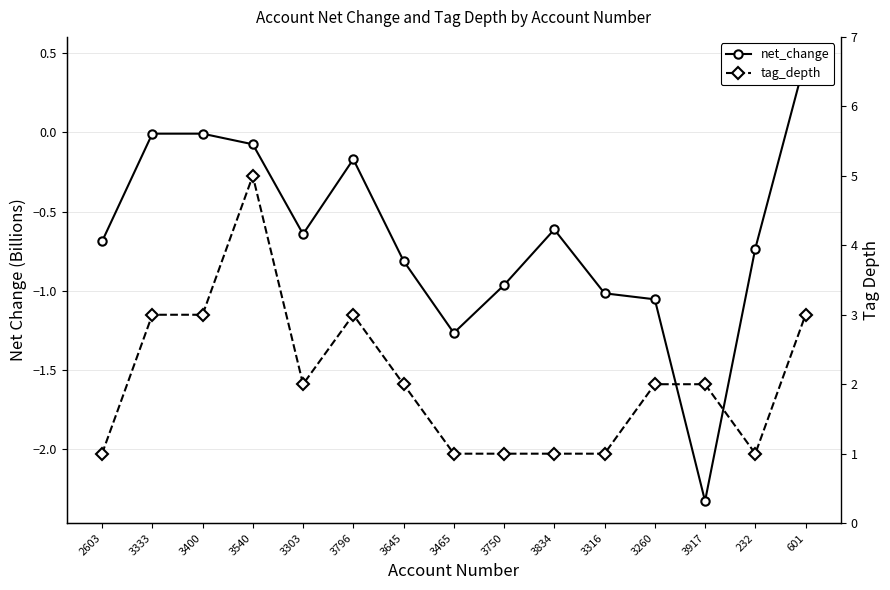

The net_change series shows -1.0 at 3316. True or false?

True